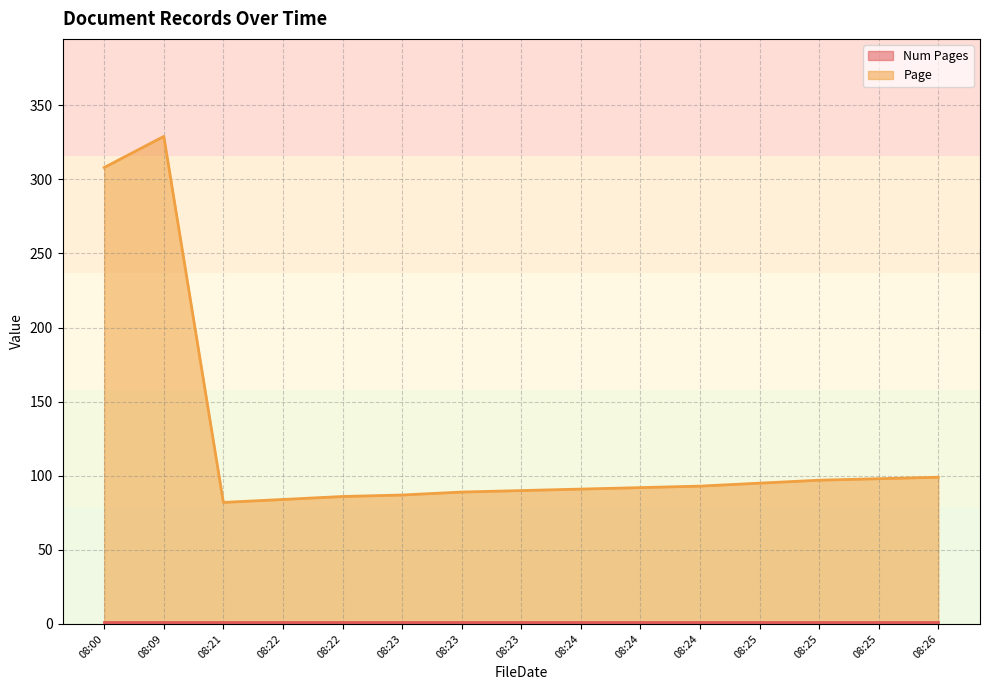

What value does the data have at 08:24, to the nearest 10?

90